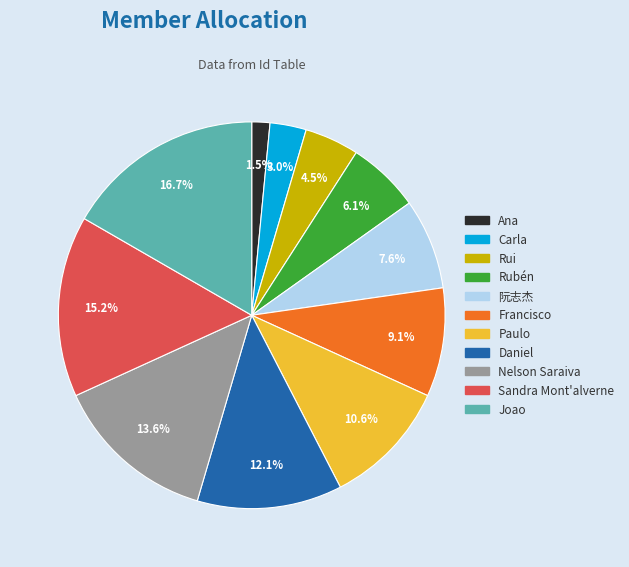

What percentage is the Daniel slice, to the nearest percent?

12%